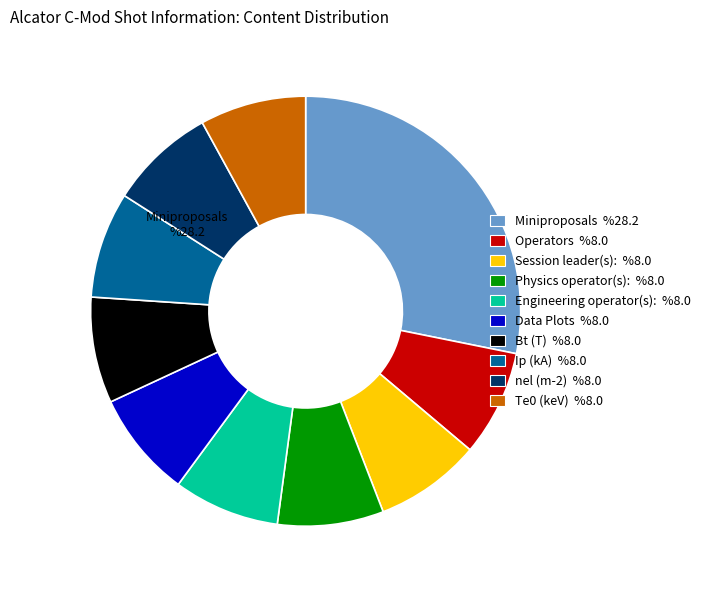

Between Miniproposals and Operators, which is larger?

Miniproposals